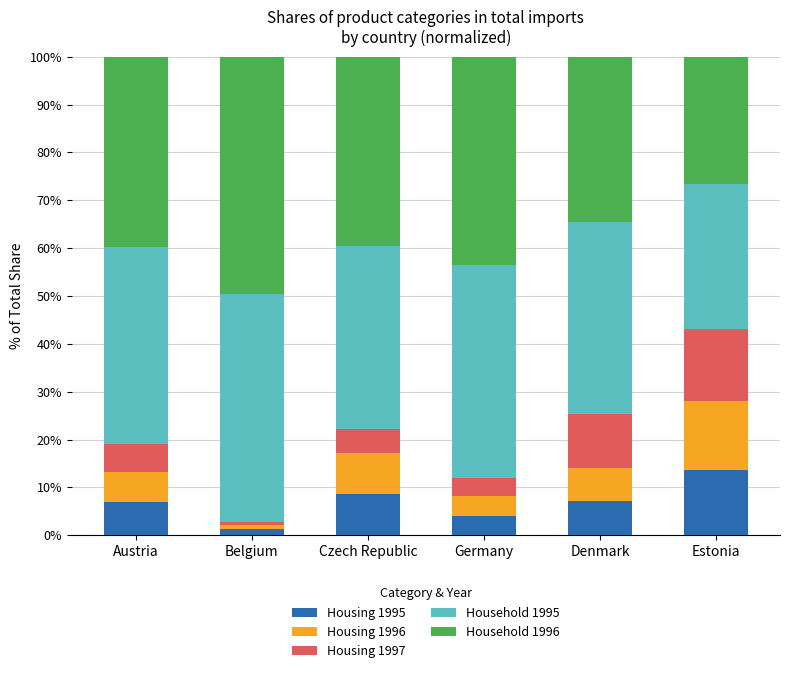

What are all the series names shown in the legend?

Housing 1995, Housing 1996, Housing 1997, Household 1995, Household 1996